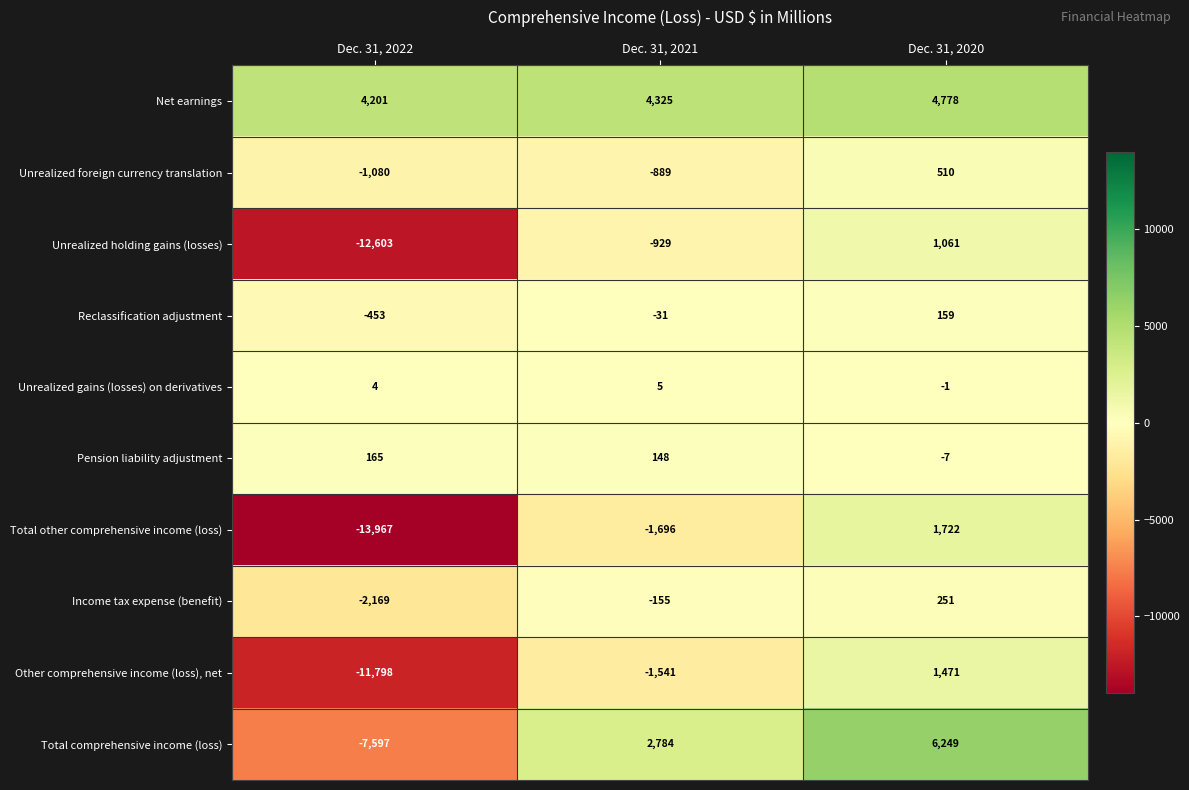

How many positive values does the Unrealized holding gains (losses) series have?

1